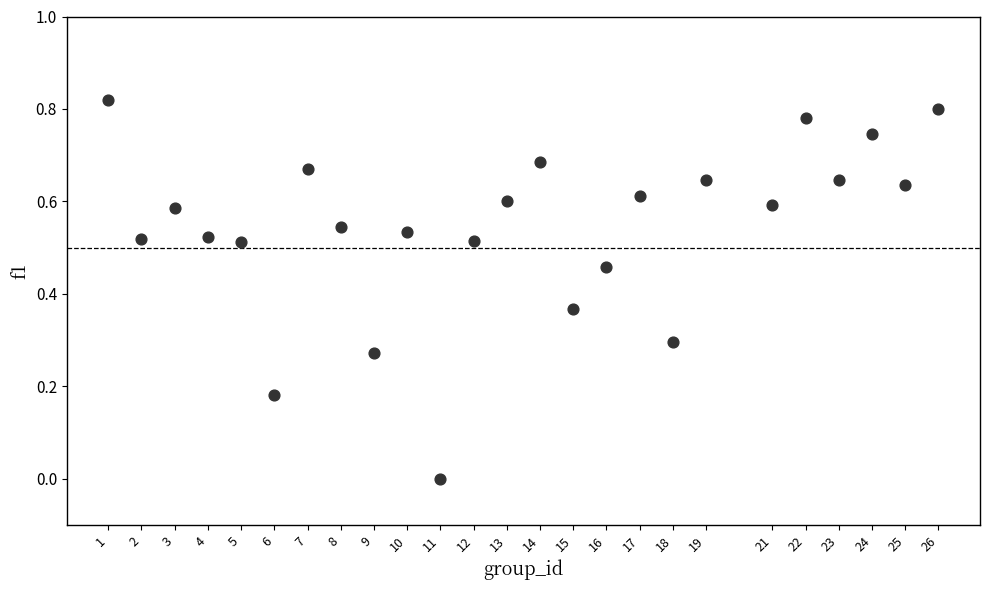

What is the range of X values (max minus min)?

25.0